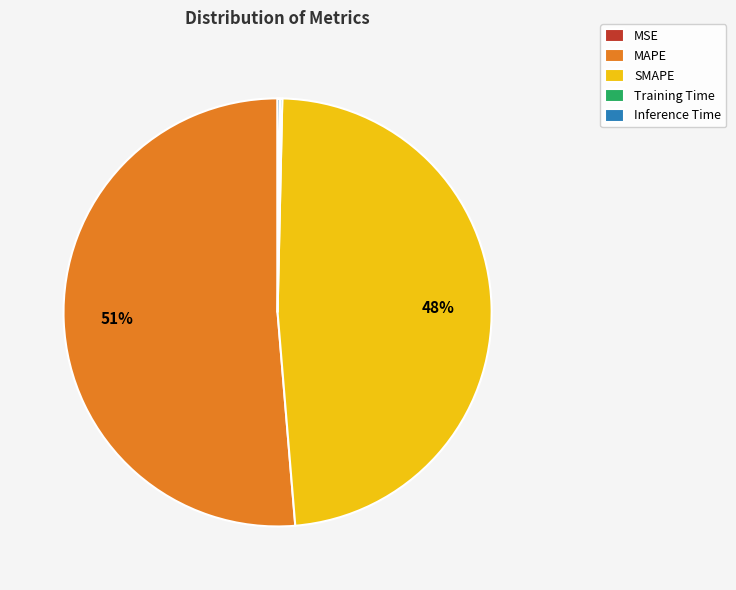

Which has a higher value, MAPE or SMAPE?

MAPE